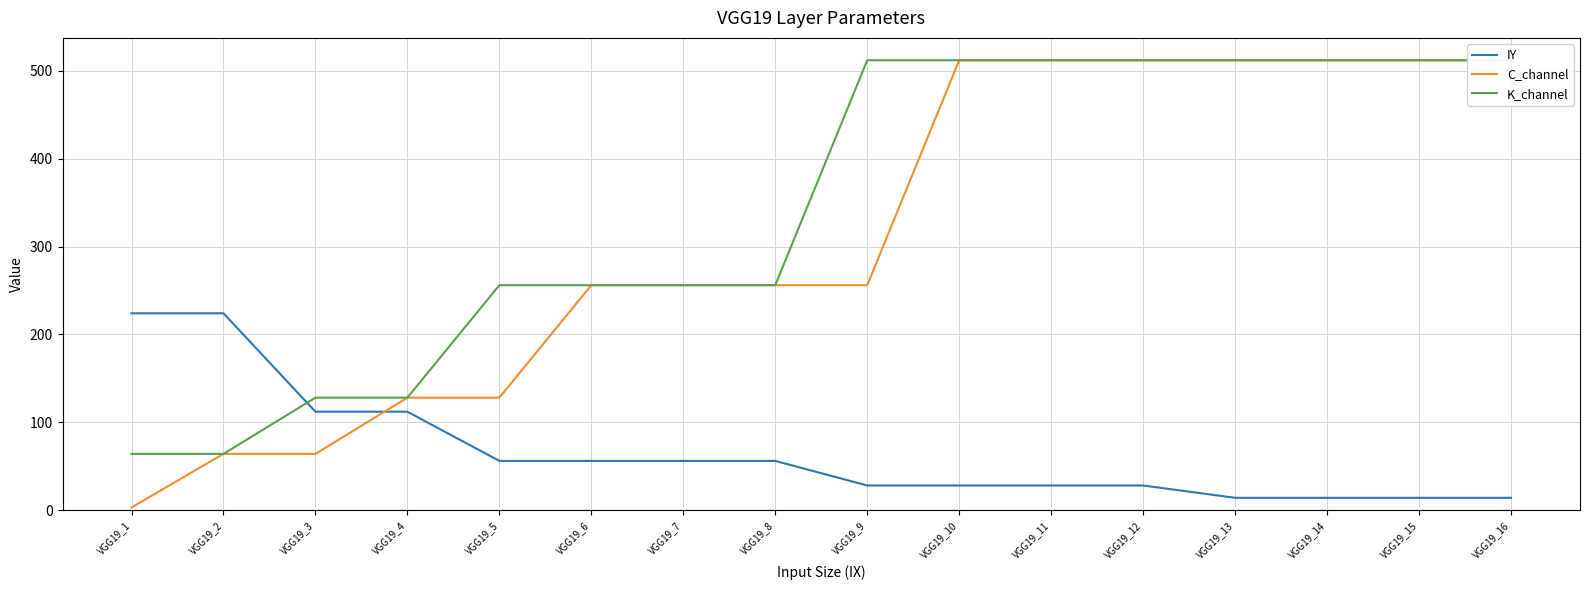

Which series changed the most between VGG19_4 and VGG19_9?

K_channel